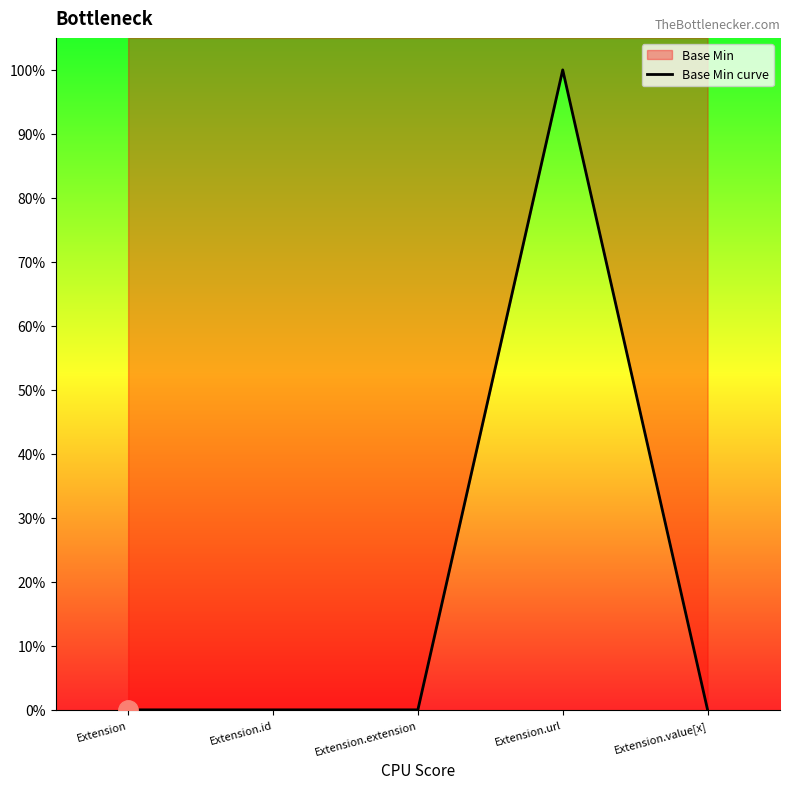

Is it true that the value at Extension.value[x] is 0?

False